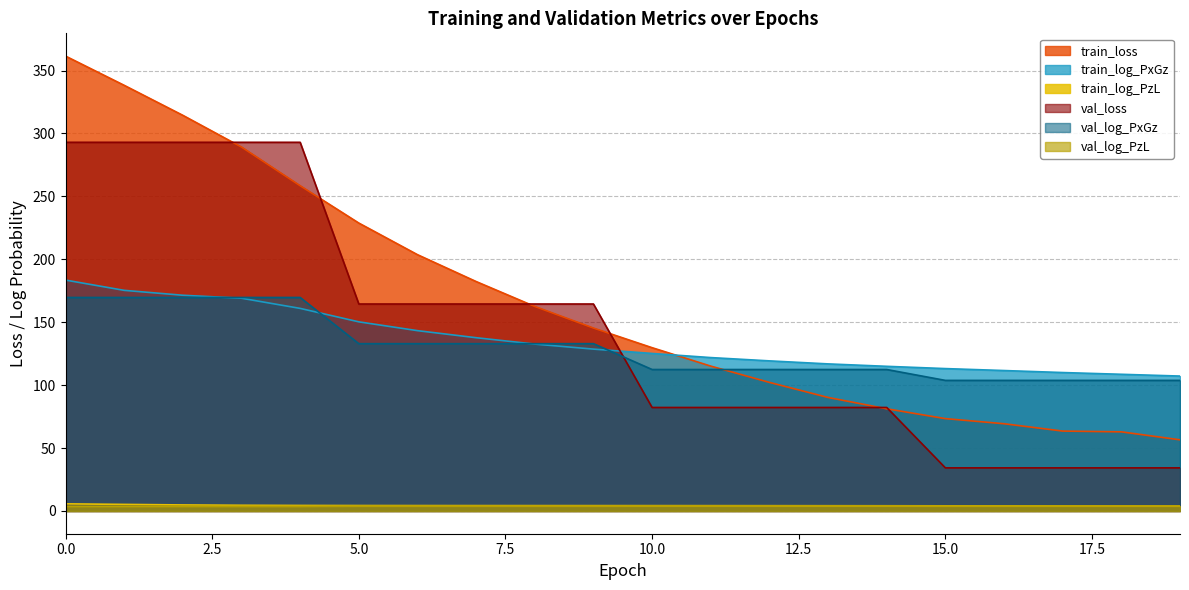

At which label does train_log_PxGz reach its minimum?

19